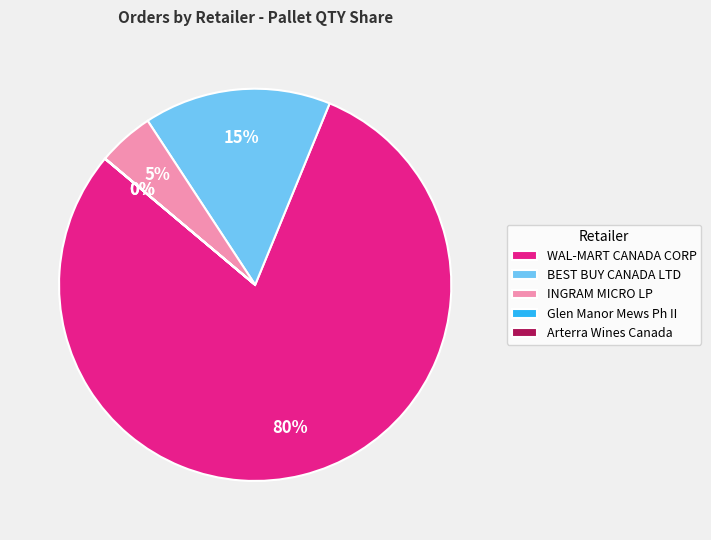

To the nearest percent, what percentage of the pie is WAL-MART CANADA CORP?

80%